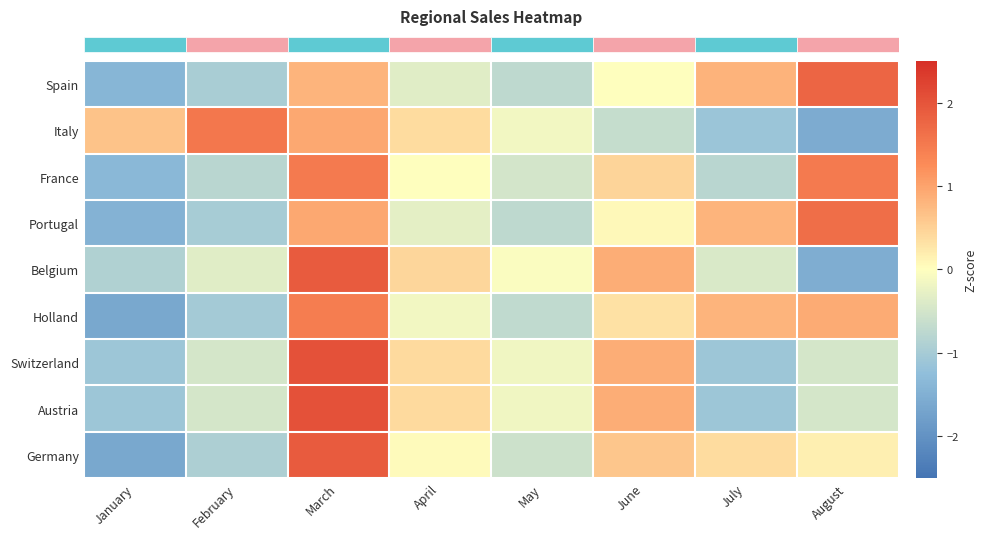

What is the total value across all series at January?

-9.9